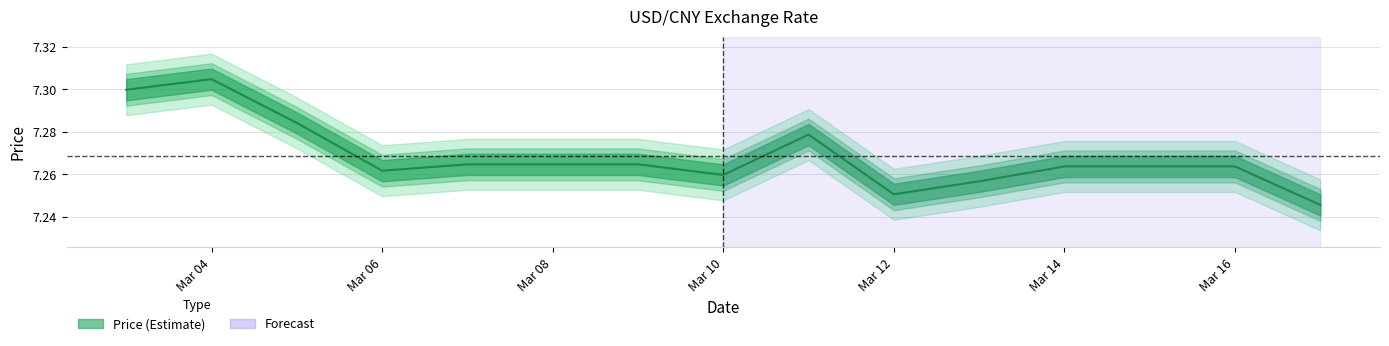

Rank the categories by value from highest to lowest.

2025-03-04, 2025-03-03, 2025-03-05, 2025-03-11, 2025-03-07, 2025-03-08, 2025-03-09, 2025-03-14, 2025-03-15, 2025-03-16, 2025-03-06, 2025-03-10, 2025-03-13, 2025-03-12, 2025-03-17